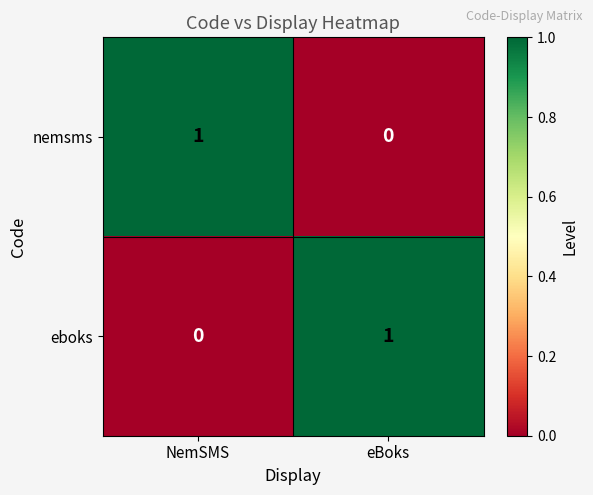

At eBoks, list the series in order from largest to smallest.

eboks, nemsms